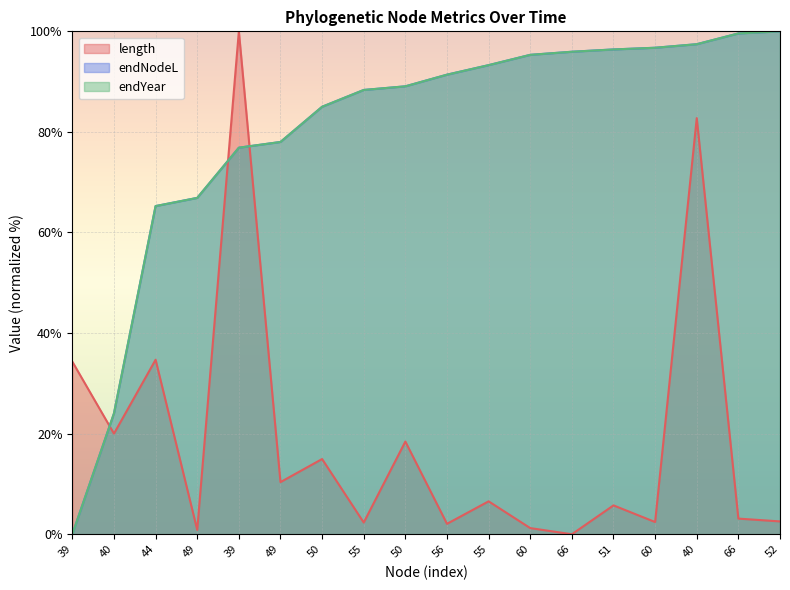

Between 50 and 55, which series saw the biggest shift?

length